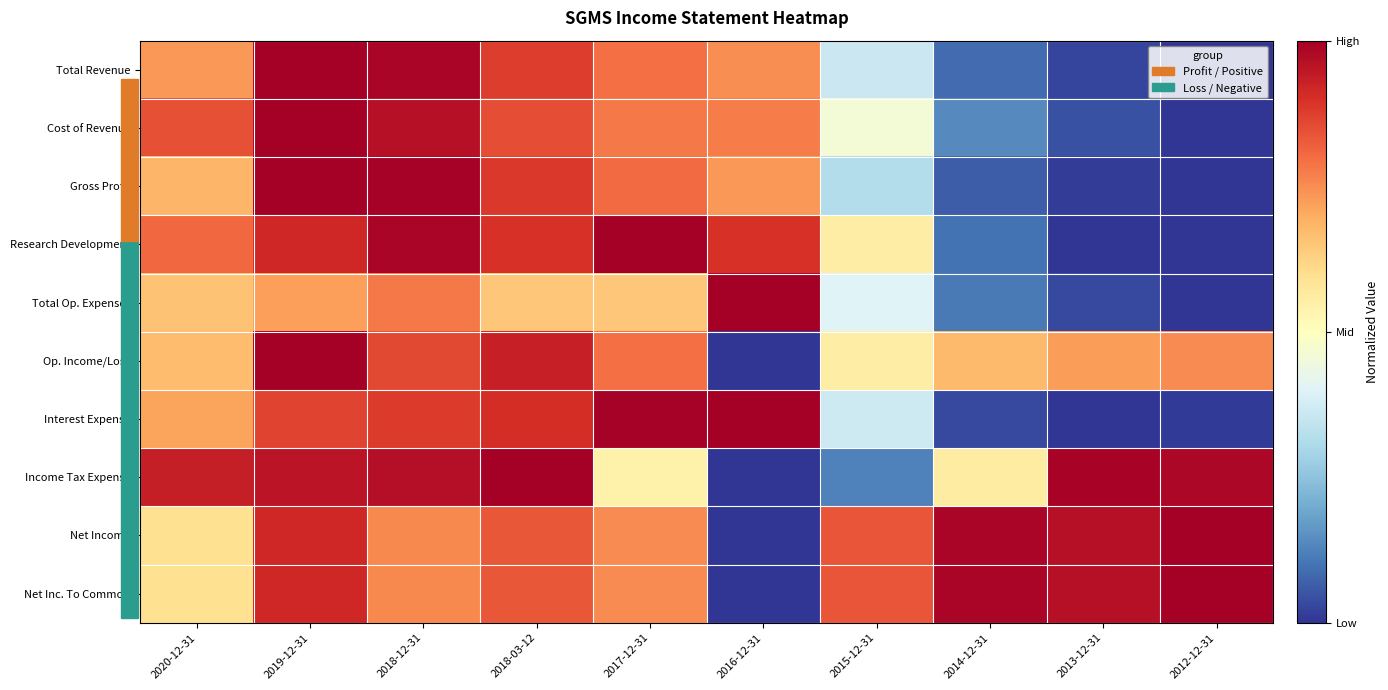

What is the maximum value shown in the chart?

1.0